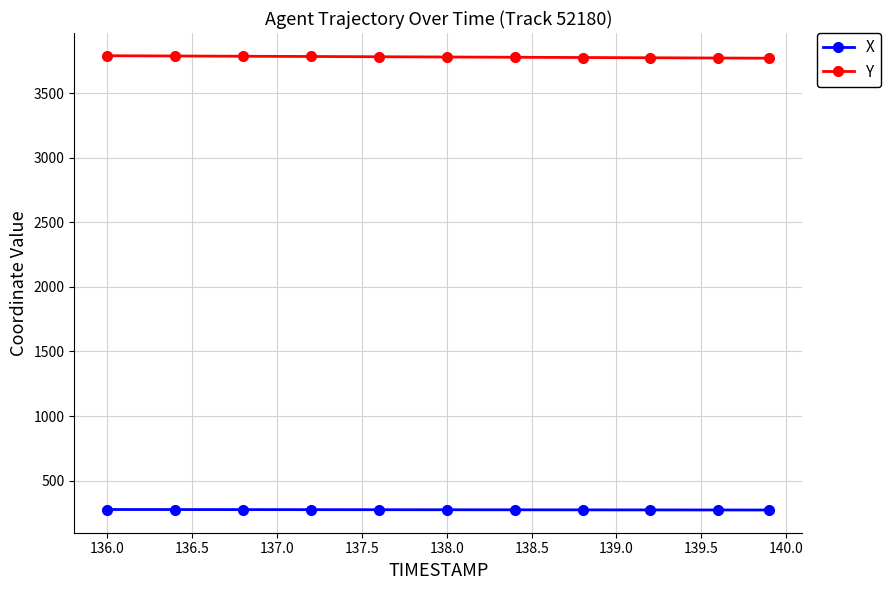

What is the smallest value displayed?

272.0